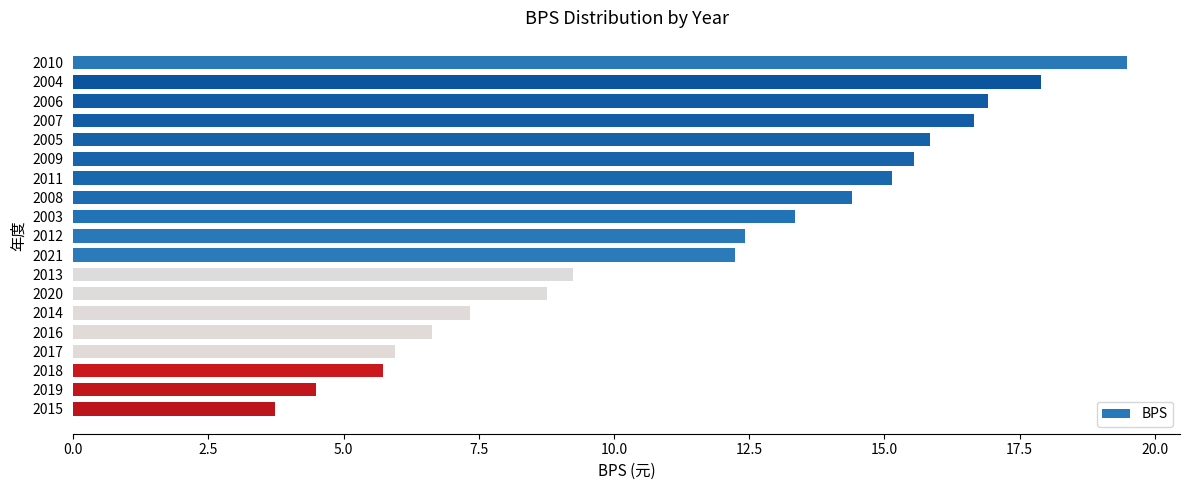

What is the minimum value shown in the chart?

3.7